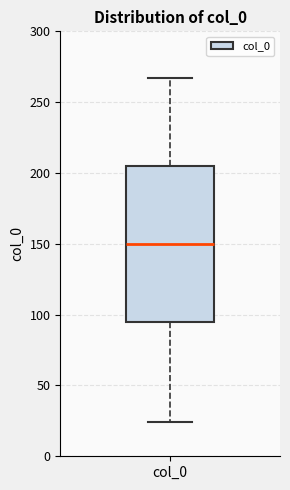

Where is the upper edge of the box for col_0 on the y-axis? The values are not printed on the chart, so give them approximately, as read against the axis.

205